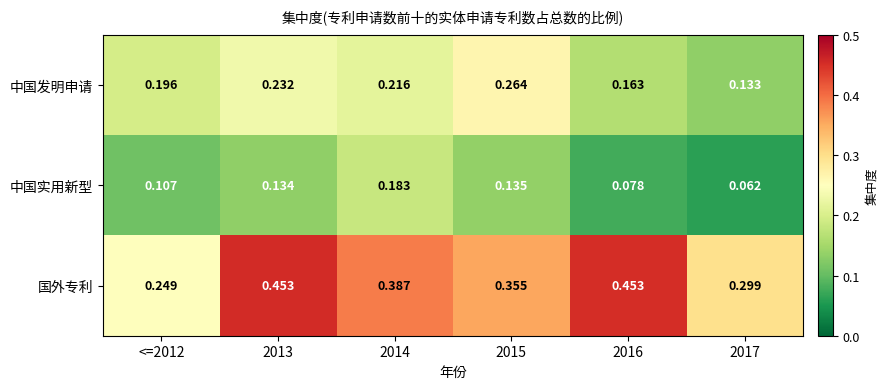

Rank the series at 2015 from highest to lowest value.

国外专利, 中国发明申请, 中国实用新型